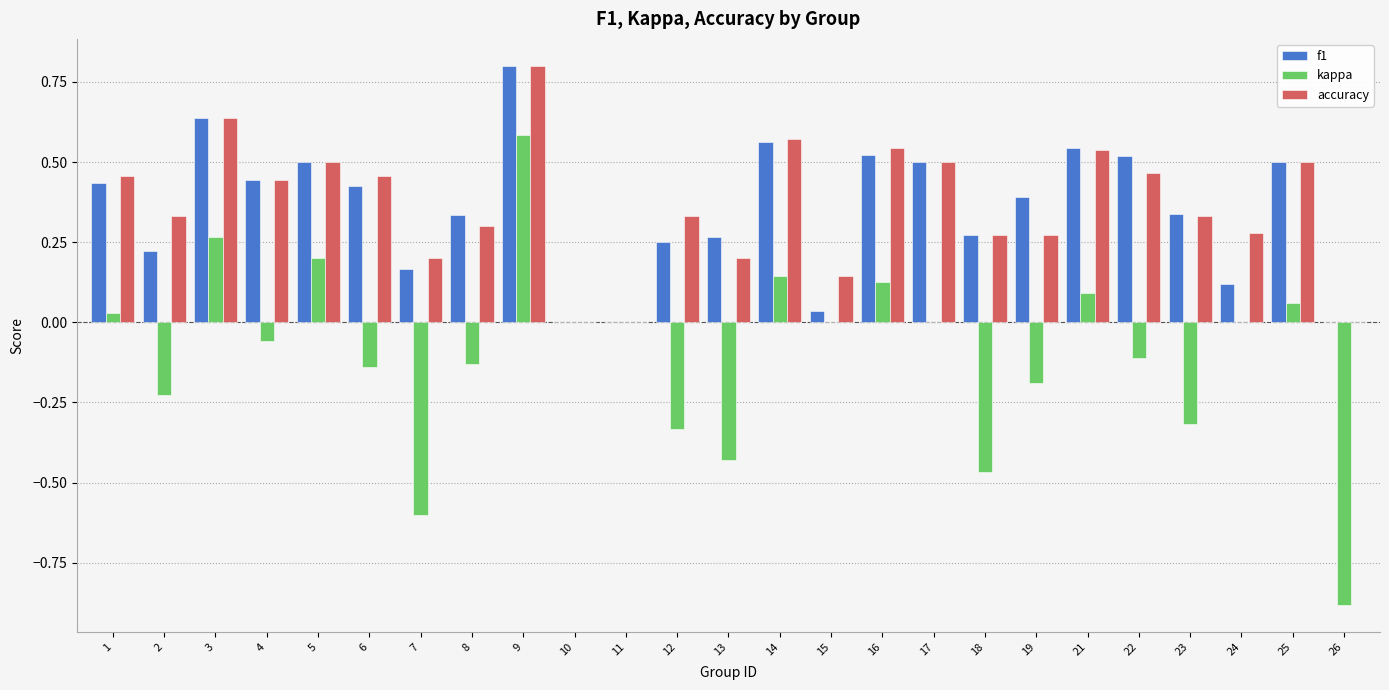

How many categories are shown in the chart?

25